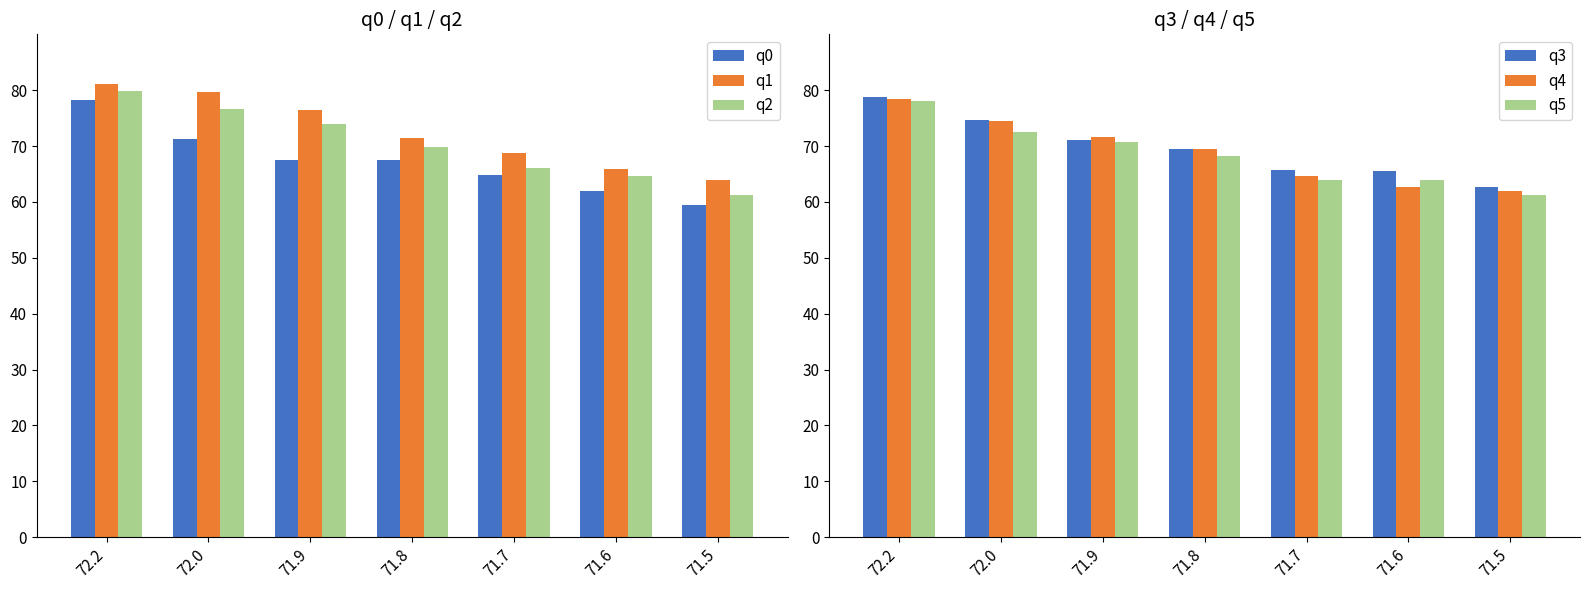

What are all the series names shown in the legend?

q0, q1, q2, q3, q4, q5